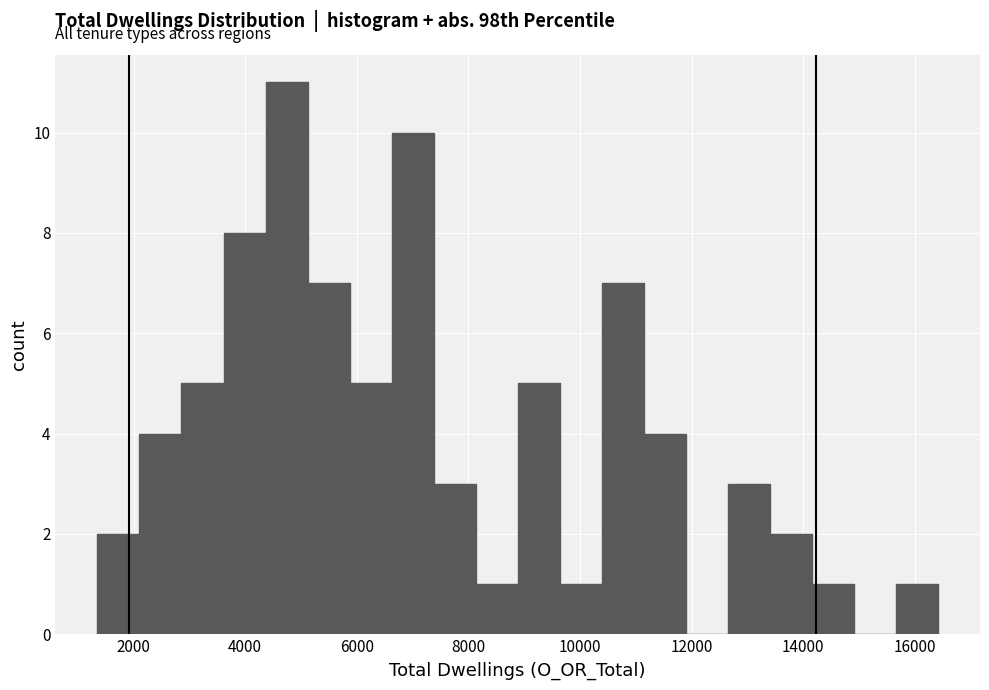

Read against the x-axis, roughly where is the centre of the tallest bar?

4800